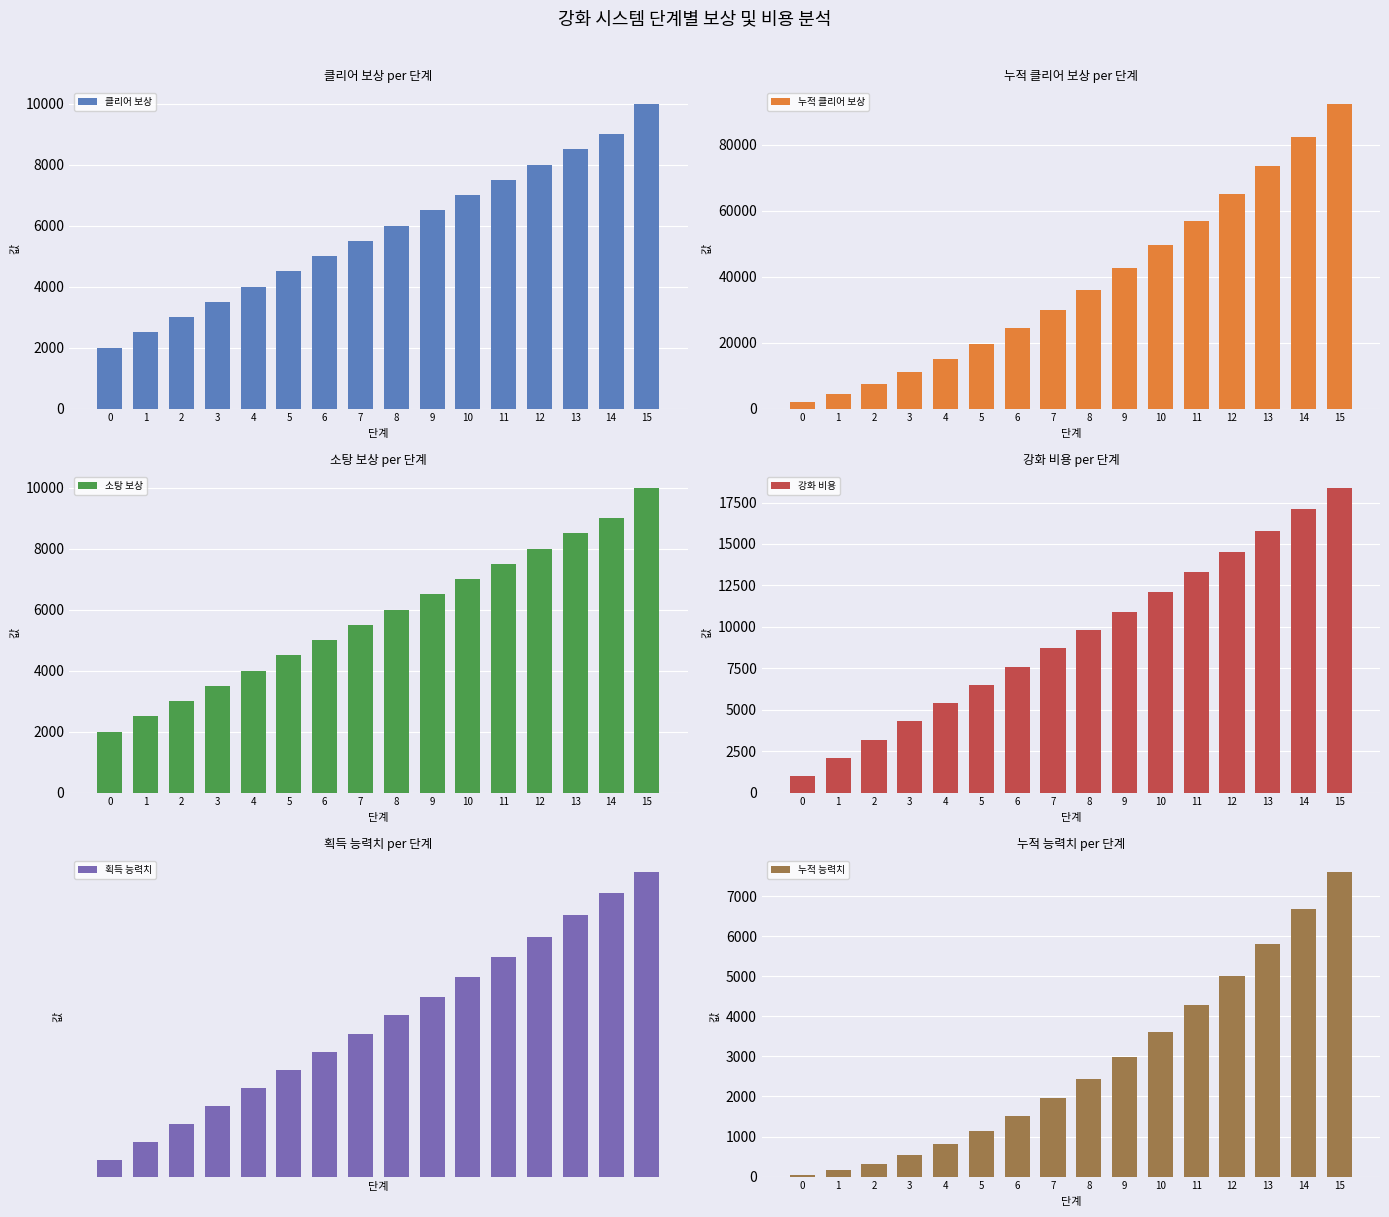

What is the value of the 누적 능력치 bar at the 5th from the left?

802.2